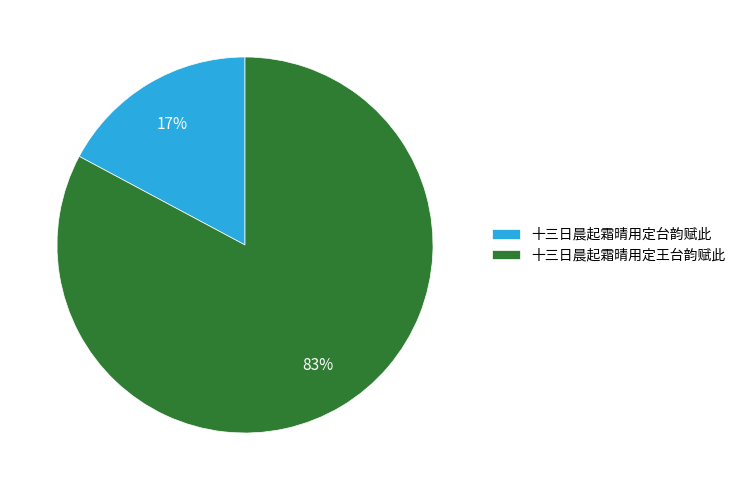

How many segments does this pie chart have?

2